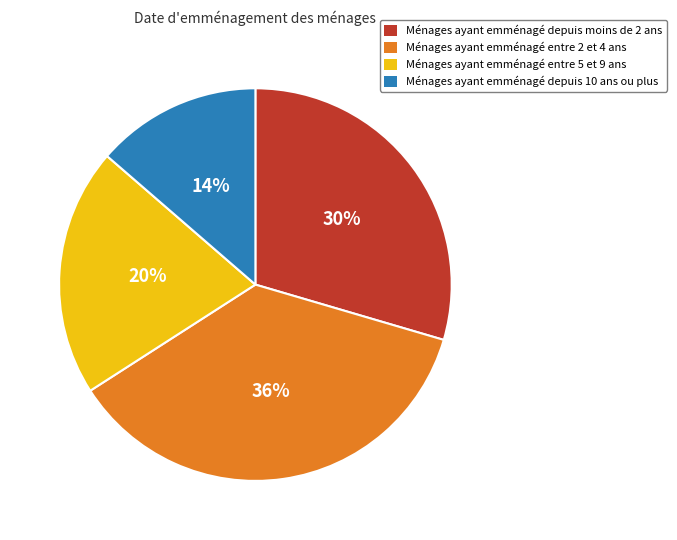

Does any single category account for the majority?

No